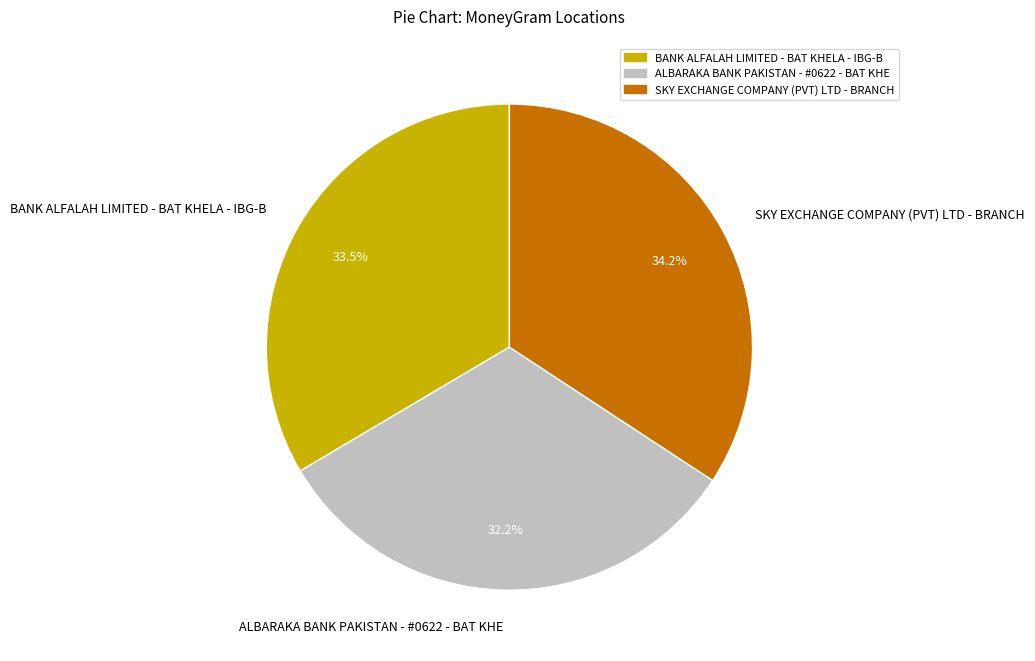

What percentage is the SKY EXCHANGE COMPANY (PVT) LTD - BRANCH slice, to the nearest percent?

34%